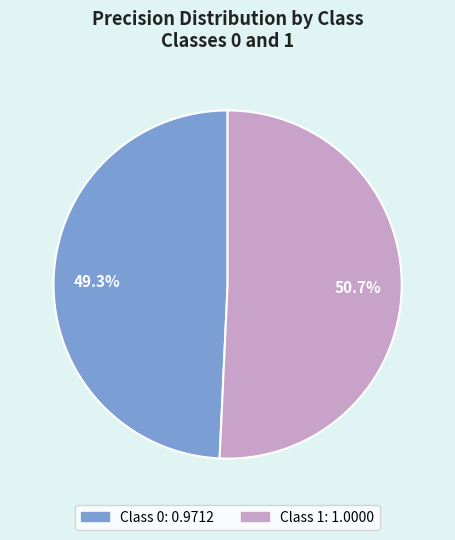

Does any single category account for the majority?

Yes